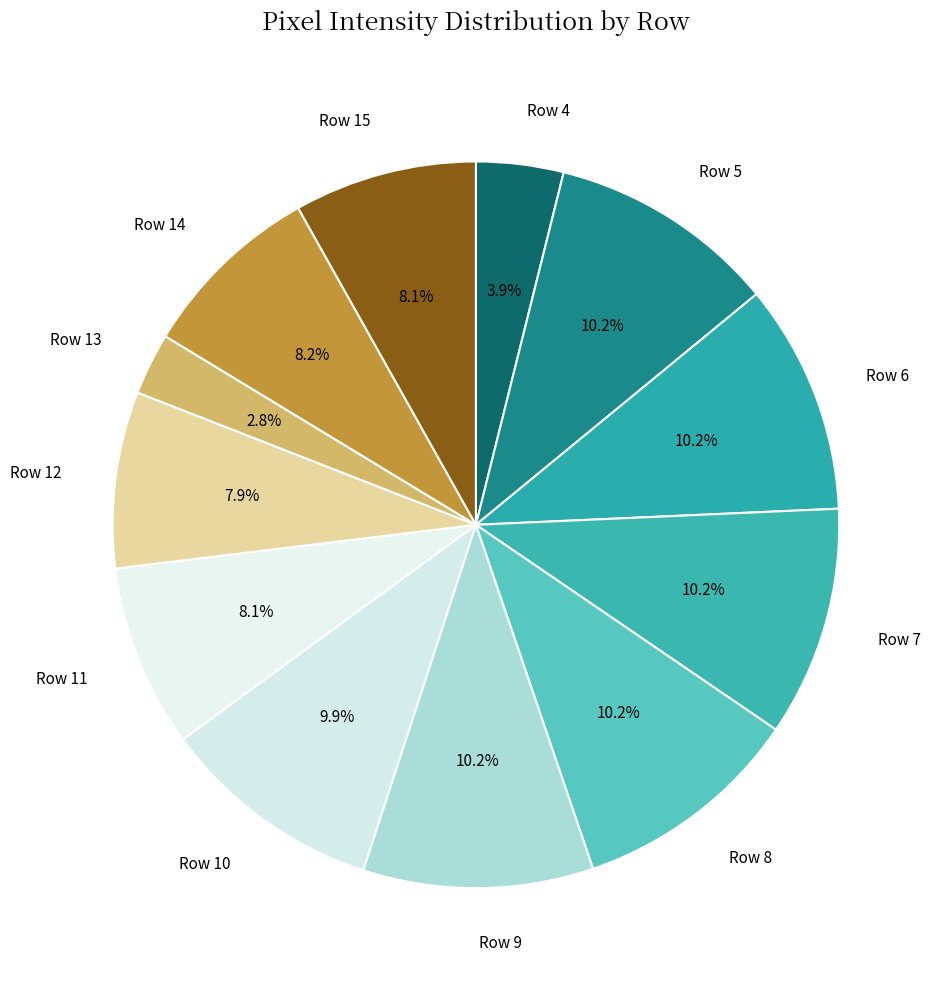

What is the ratio of the value at Row 11 to the value at Row 14?

1.0